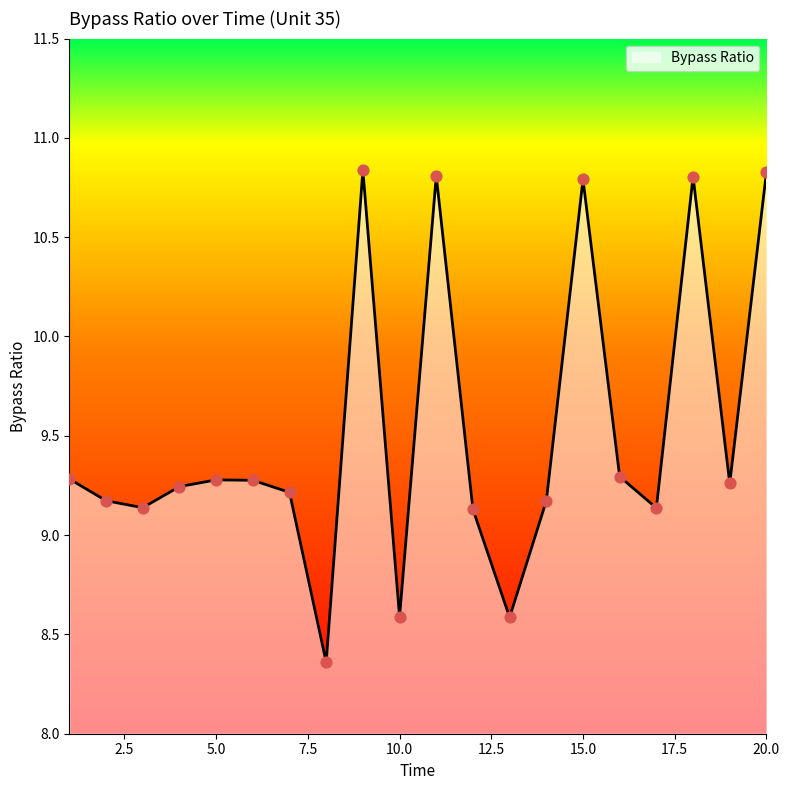

What is the difference between the maximum and minimum values?

2.5